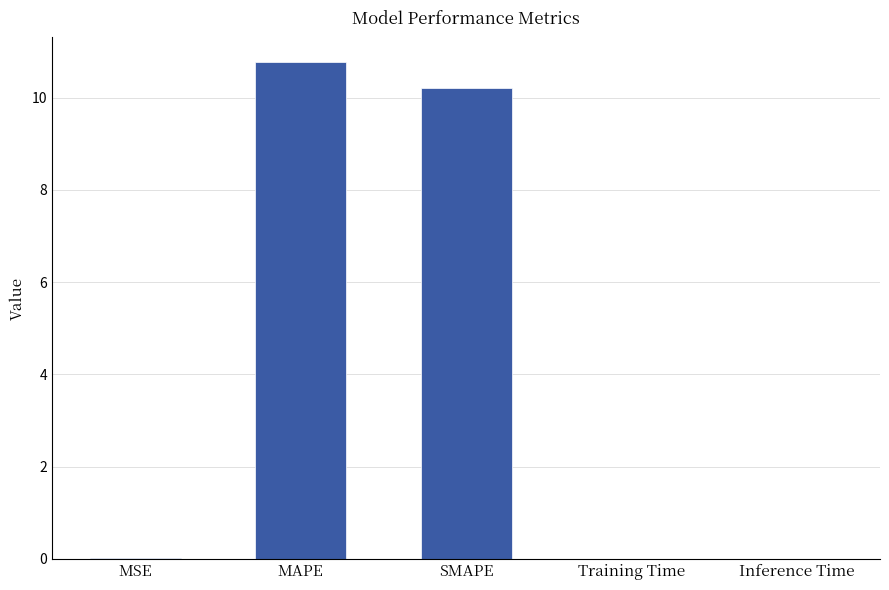

Are the bars grouped side by side (vs. stacked)?

No